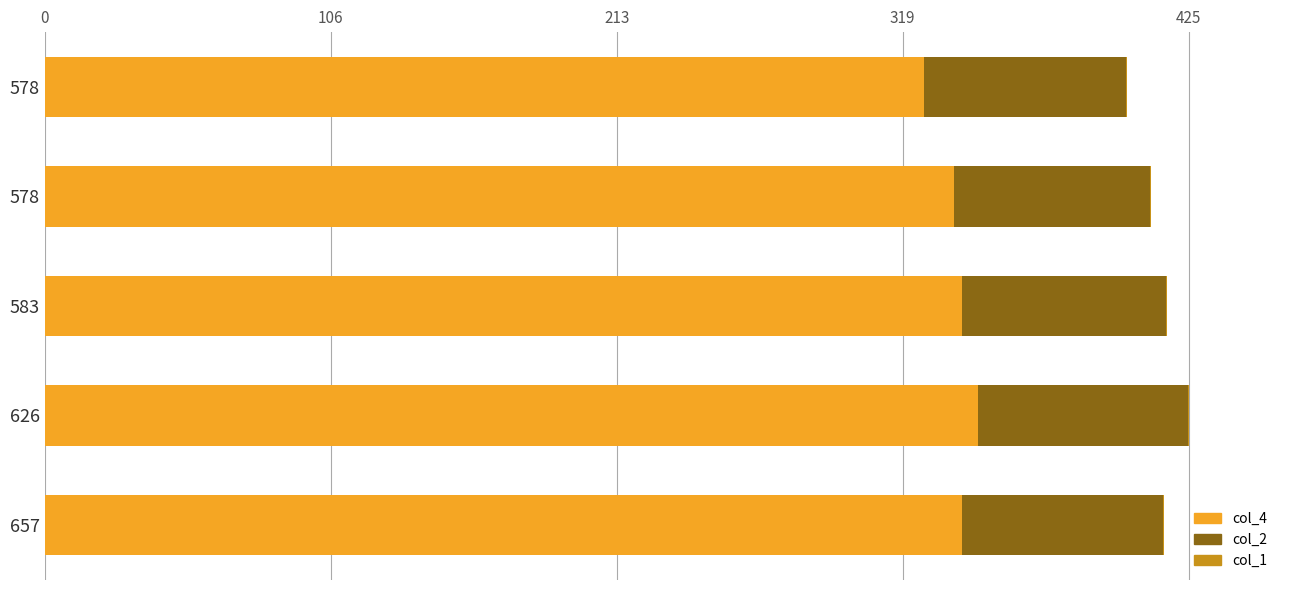

Count the number of categories in the chart.

5